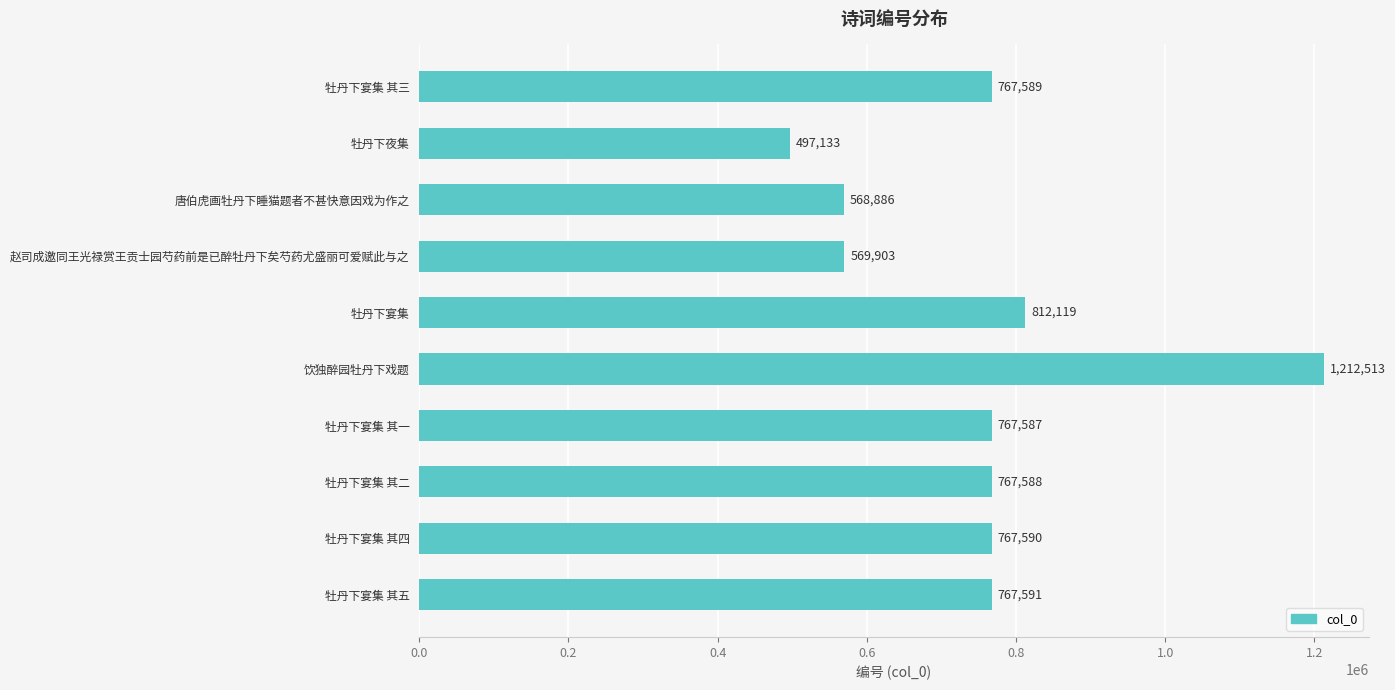

Reading top to bottom, list all the values displayed in this chart.

牡丹下宴集 其三=767589	牡丹下夜集=497133	唐伯虎画牡丹下睡猫题者不甚快意因戏为作之=568886	赵司成邀同王光禄赏王贡士园芍药前是已醉牡丹下矣芍药尤盛丽可爱赋此与之=569903	牡丹下宴集=812119	饮独醉园牡丹下戏题=1212513	牡丹下宴集 其一=767587	牡丹下宴集 其二=767588	牡丹下宴集 其四=767590	牡丹下宴集 其五=767591